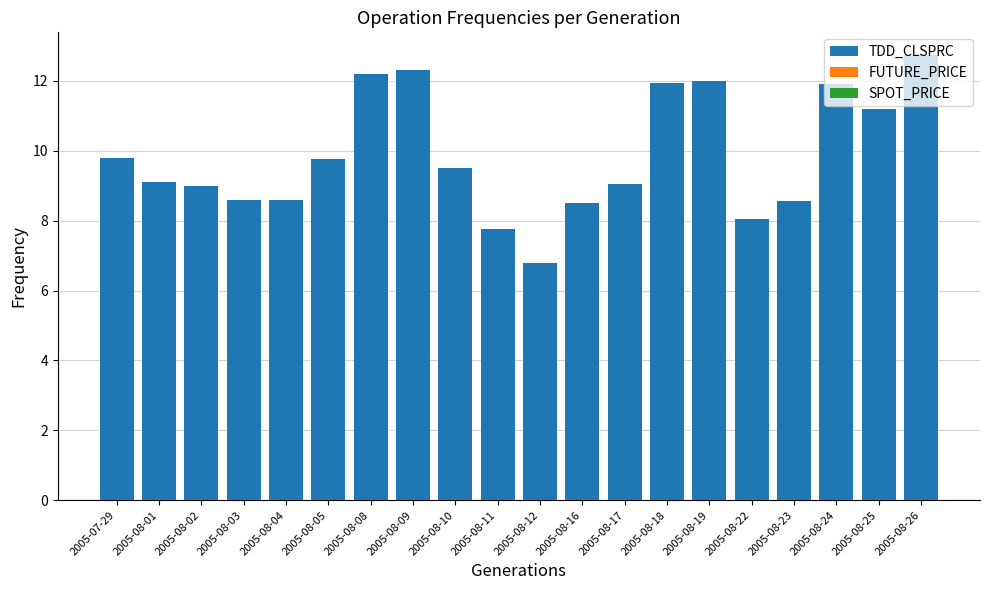

What is the approximate value at 2005-08-23?

8.6